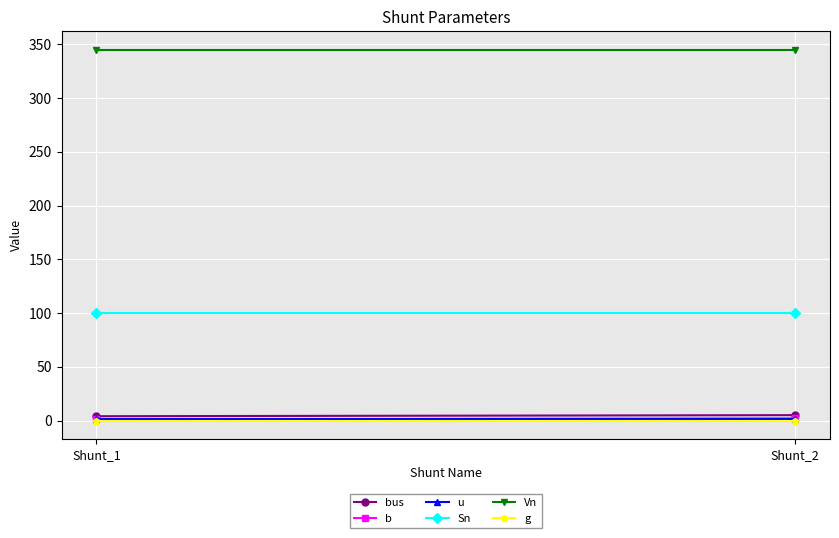

What is the minimum value for bus?

4